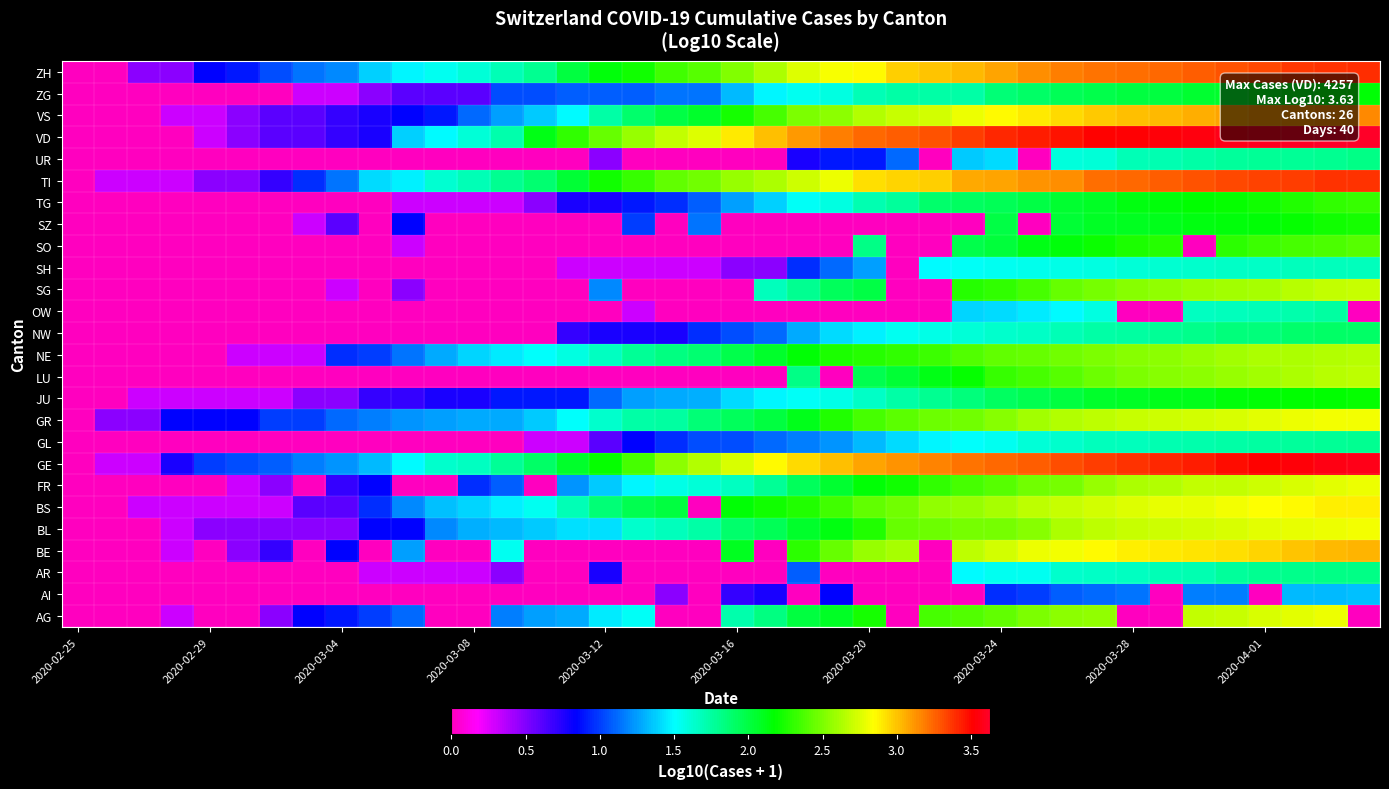

Reading right to left, what are all the values shown in this chart?

AG: 0.0	2.8	2.8	2.7	2.7	2.7	0.0	0.0	2.6	2.5	2.5	2.4	2.4	2.4	0.0	2.2	2.1	2.0	1.8	1.7	0.0	0.0	1.5	1.4	1.3	1.3	1.2	0.0	0.0	1.1	1.0	0.9	0.8	0.5	0.0	0.0	0.3	0.0	0.0	0.0
AI: 1.3	1.3	1.3	0.0	1.2	1.2	0.0	1.1	1.1	1.1	1.0	1.0	0.0	0.0	0.0	0.0	0.8	0.0	0.8	0.7	0.0	0.5	0.0	0.0	0.0	0.0	0.0	0.0	0.0	0.0	0.0	0.0	0.0	0.0	0.0	0.0	0.0	0.0	0.0	0.0
AR: 1.8	1.8	1.8	1.8	1.8	1.7	1.7	1.7	1.7	1.6	1.5	1.5	1.5	0.0	0.0	0.0	0.0	1.1	0.0	0.0	0.0	0.0	0.0	0.8	0.0	0.0	0.5	0.3	0.3	0.3	0.3	0.0	0.0	0.0	0.0	0.0	0.0	0.0	0.0	0.0
BE: 3.0	3.0	3.0	3.0	2.9	2.9	2.9	2.9	2.9	2.8	2.8	2.7	2.7	0.0	2.6	2.6	2.5	2.3	0.0	2.1	0.0	0.0	0.0	0.0	0.0	0.0	1.5	0.0	0.0	1.3	0.0	0.8	0.0	0.7	0.5	0.0	0.3	0.0	0.0	0.0
BL: 2.8	2.8	2.8	2.8	2.7	2.7	2.7	2.7	2.7	2.6	2.5	2.5	2.5	2.5	2.5	2.3	2.1	2.1	2.0	1.9	1.7	1.7	1.6	1.4	1.4	1.4	1.3	1.3	1.2	0.8	0.8	0.5	0.5	0.5	0.5	0.5	0.3	0.0	0.0	0.0
BS: 2.9	2.9	2.9	2.8	2.8	2.8	2.8	2.8	2.7	2.7	2.7	2.6	2.6	2.6	2.5	2.4	2.3	2.3	2.2	2.2	0.0	2.0	2.0	1.9	1.7	1.5	1.5	1.4	1.3	1.2	1.0	0.6	0.6	0.3	0.3	0.3	0.3	0.3	0.0	0.0
FR: 2.8	2.8	2.7	2.7	2.7	2.7	2.6	2.6	2.6	2.5	2.5	2.4	2.4	2.3	2.2	2.2	2.0	1.9	1.8	1.7	1.6	1.6	1.5	1.4	1.2	0.0	1.1	1.0	0.0	0.0	0.8	0.7	0.0	0.5	0.3	0.0	0.0	0.0	0.0	0.0
GE: 3.6	3.6	3.5	3.5	3.5	3.4	3.4	3.4	3.3	3.3	3.3	3.2	3.2	3.2	3.1	3.1	3.0	2.9	2.9	2.7	2.6	2.5	2.4	2.2	2.1	1.9	1.8	1.7	1.6	1.5	1.3	1.2	1.2	1.1	1.0	1.0	0.8	0.3	0.3	0.0
GL: 1.8	1.8	1.8	1.8	1.7	1.7	1.7	1.7	1.7	1.6	1.6	1.5	1.5	1.5	1.4	1.3	1.2	1.2	1.1	1.0	1.0	1.0	0.8	0.6	0.3	0.3	0.0	0.0	0.0	0.0	0.0	0.0	0.0	0.0	0.0	0.0	0.0	0.0	0.0	0.0
GR: 2.8	2.8	2.8	2.8	2.7	2.7	2.7	2.7	2.7	2.6	2.6	2.5	2.5	2.5	2.4	2.4	2.3	2.1	2.0	1.9	1.9	1.8	1.7	1.6	1.5	1.4	1.3	1.3	1.3	1.2	1.2	1.1	1.0	1.0	0.8	0.8	0.8	0.5	0.5	0.0
JU: 2.2	2.2	2.2	2.2	2.1	2.1	2.1	2.1	2.1	2.0	2.0	1.9	1.8	1.8	1.7	1.7	1.6	1.5	1.5	1.4	1.3	1.3	1.3	1.1	0.9	0.9	0.9	0.8	0.8	0.7	0.7	0.5	0.5	0.3	0.3	0.3	0.3	0.3	0.0	0.0
LU: 2.7	2.7	2.6	2.6	2.6	2.5	2.5	2.5	2.5	2.4	2.4	2.3	2.2	2.1	2.0	2.0	0.0	1.8	0.0	0.0	0.0	0.0	0.0	0.0	0.0	0.0	0.0	0.0	0.0	0.0	0.0	0.0	0.0	0.0	0.0	0.0	0.0	0.0	0.0	0.0
NE: 2.7	2.6	2.6	2.6	2.6	2.6	2.5	2.5	2.5	2.5	2.4	2.4	2.4	2.3	2.3	2.3	2.2	2.2	2.1	2.0	1.9	1.8	1.8	1.7	1.6	1.5	1.4	1.4	1.3	1.1	1.0	1.0	0.3	0.3	0.3	0.0	0.0	0.0	0.0	0.0
NW: 1.9	1.9	1.9	1.9	1.9	1.8	1.8	1.7	1.7	1.7	1.7	1.6	1.6	1.6	1.5	1.5	1.4	1.3	1.1	1.0	1.0	0.8	0.8	0.8	0.7	0.0	0.0	0.0	0.0	0.0	0.0	0.0	0.0	0.0	0.0	0.0	0.0	0.0	0.0	0.0
OW: 0.0	1.8	1.7	1.7	1.7	1.7	0.0	0.0	1.6	1.5	1.4	1.4	1.4	0.0	0.0	0.0	0.0	0.0	0.0	0.0	0.0	0.0	0.3	0.0	0.0	0.0	0.0	0.0	0.0	0.0	0.0	0.0	0.0	0.0	0.0	0.0	0.0	0.0	0.0	0.0
SG: 2.7	2.7	2.7	2.6	2.6	2.6	2.6	2.5	2.5	2.4	2.4	2.3	2.3	0.0	0.0	2.0	1.9	1.8	1.7	0.0	0.0	0.0	0.0	1.2	0.0	0.0	0.0	0.0	0.0	0.5	0.0	0.3	0.0	0.0	0.0	0.0	0.0	0.0	0.0	0.0
SH: 1.7	1.7	1.7	1.7	1.7	1.6	1.6	1.6	1.6	1.6	1.6	1.5	1.5	1.5	0.0	1.3	1.1	1.0	0.5	0.5	0.3	0.3	0.3	0.3	0.3	0.0	0.0	0.0	0.0	0.0	0.0	0.0	0.0	0.0	0.0	0.0	0.0	0.0	0.0	0.0
SO: 2.4	2.4	2.4	2.3	2.3	0.0	2.3	2.2	2.2	2.2	2.1	2.0	2.0	0.0	0.0	1.8	0.0	0.0	0.0	0.0	0.0	0.0	0.0	0.0	0.0	0.0	0.0	0.0	0.0	0.3	0.0	0.0	0.0	0.0	0.0	0.0	0.0	0.0	0.0	0.0
SZ: 2.2	2.2	2.2	2.2	2.1	2.1	2.1	2.1	2.1	2.0	0.0	2.0	0.0	0.0	0.0	0.0	0.0	0.0	0.0	0.0	1.1	0.0	1.0	0.0	0.0	0.0	0.0	0.0	0.0	0.8	0.0	0.6	0.3	0.0	0.0	0.0	0.0	0.0	0.0	0.0
TG: 2.3	2.3	2.3	2.2	2.2	2.2	2.1	2.1	2.1	2.0	2.0	1.9	1.9	1.9	1.8	1.7	1.6	1.5	1.4	1.3	1.1	1.0	0.9	0.8	0.8	0.5	0.3	0.3	0.3	0.3	0.0	0.0	0.0	0.0	0.0	0.0	0.0	0.0	0.0	0.0
TI: 3.4	3.4	3.4	3.3	3.3	3.3	3.3	3.2	3.2	3.1	3.1	3.1	3.1	3.0	3.0	2.9	2.8	2.7	2.6	2.6	2.5	2.4	2.3	2.2	2.0	1.9	1.8	1.7	1.6	1.5	1.4	1.1	1.0	0.7	0.5	0.5	0.3	0.3	0.3	0.0
UR: 1.8	1.8	1.8	1.8	1.8	1.7	1.7	1.7	1.6	1.6	0.0	1.4	1.4	0.0	1.1	0.9	0.9	0.8	0.0	0.0	0.0	0.0	0.0	0.5	0.0	0.0	0.0	0.0	0.0	0.0	0.0	0.0	0.0	0.0	0.0	0.0	0.0	0.0	0.0	0.0
VD: 3.6	3.6	3.6	3.6	3.6	3.6	3.5	3.5	3.5	3.5	3.4	3.4	3.4	3.3	3.3	3.2	3.2	3.1	3.0	2.9	2.8	2.7	2.6	2.4	2.3	2.1	1.7	1.6	1.5	1.4	0.8	0.7	0.6	0.6	0.5	0.3	0.0	0.0	0.0	0.0
VS: 3.2	3.1	3.1	3.1	3.1	3.1	3.0	3.0	3.0	2.9	2.9	2.9	2.8	2.7	2.7	2.6	2.5	2.5	2.4	2.2	2.1	2.0	1.9	1.7	1.5	1.4	1.3	1.1	0.9	0.8	0.8	0.7	0.6	0.6	0.5	0.3	0.3	0.0	0.0	0.0
ZG: 2.2	2.1	2.1	2.1	2.1	2.1	2.0	2.0	2.0	1.9	1.9	1.9	1.7	1.7	1.7	1.7	1.6	1.5	1.5	1.3	1.1	1.1	1.1	1.1	1.1	1.0	1.0	0.6	0.6	0.6	0.5	0.3	0.3	0.0	0.0	0.0	0.0	0.0	0.0	0.0
ZH: 3.4	3.4	3.4	3.3	3.3	3.3	3.2	3.2	3.2	3.2	3.1	3.1	3.0	3.0	3.0	2.9	2.8	2.8	2.6	2.5	2.4	2.3	2.2	2.1	2.0	1.8	1.7	1.6	1.5	1.5	1.4	1.2	1.1	1.0	0.9	0.8	0.5	0.5	0.0	0.0